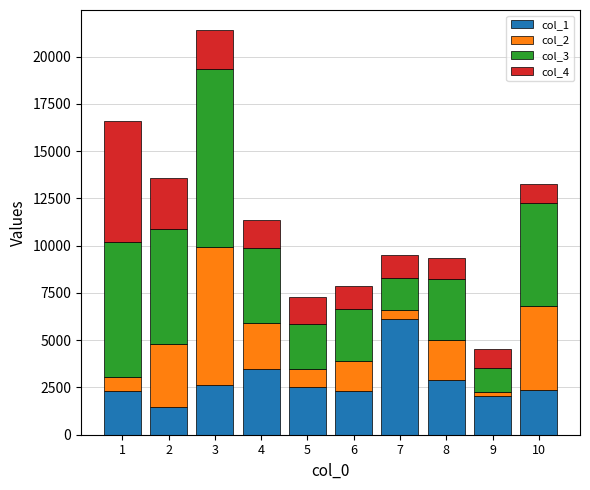

Rank the series at 7 from highest to lowest value.

col_1, col_3, col_4, col_2